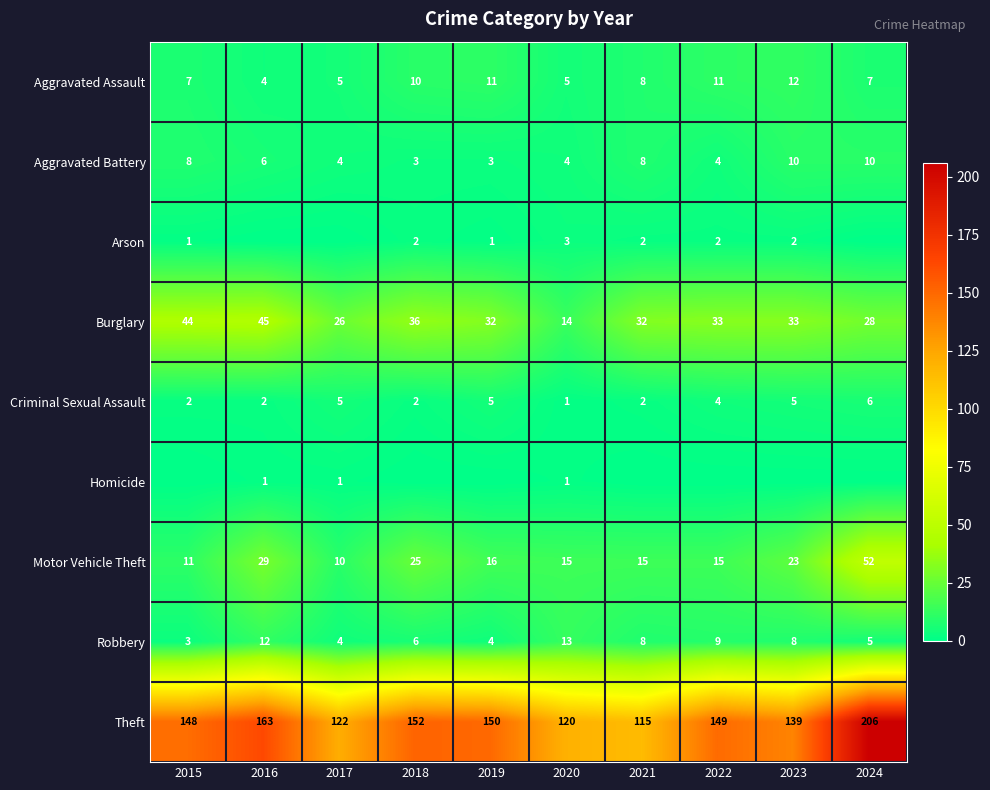

True or false: Burglary has a value of 14 at 2020.

True